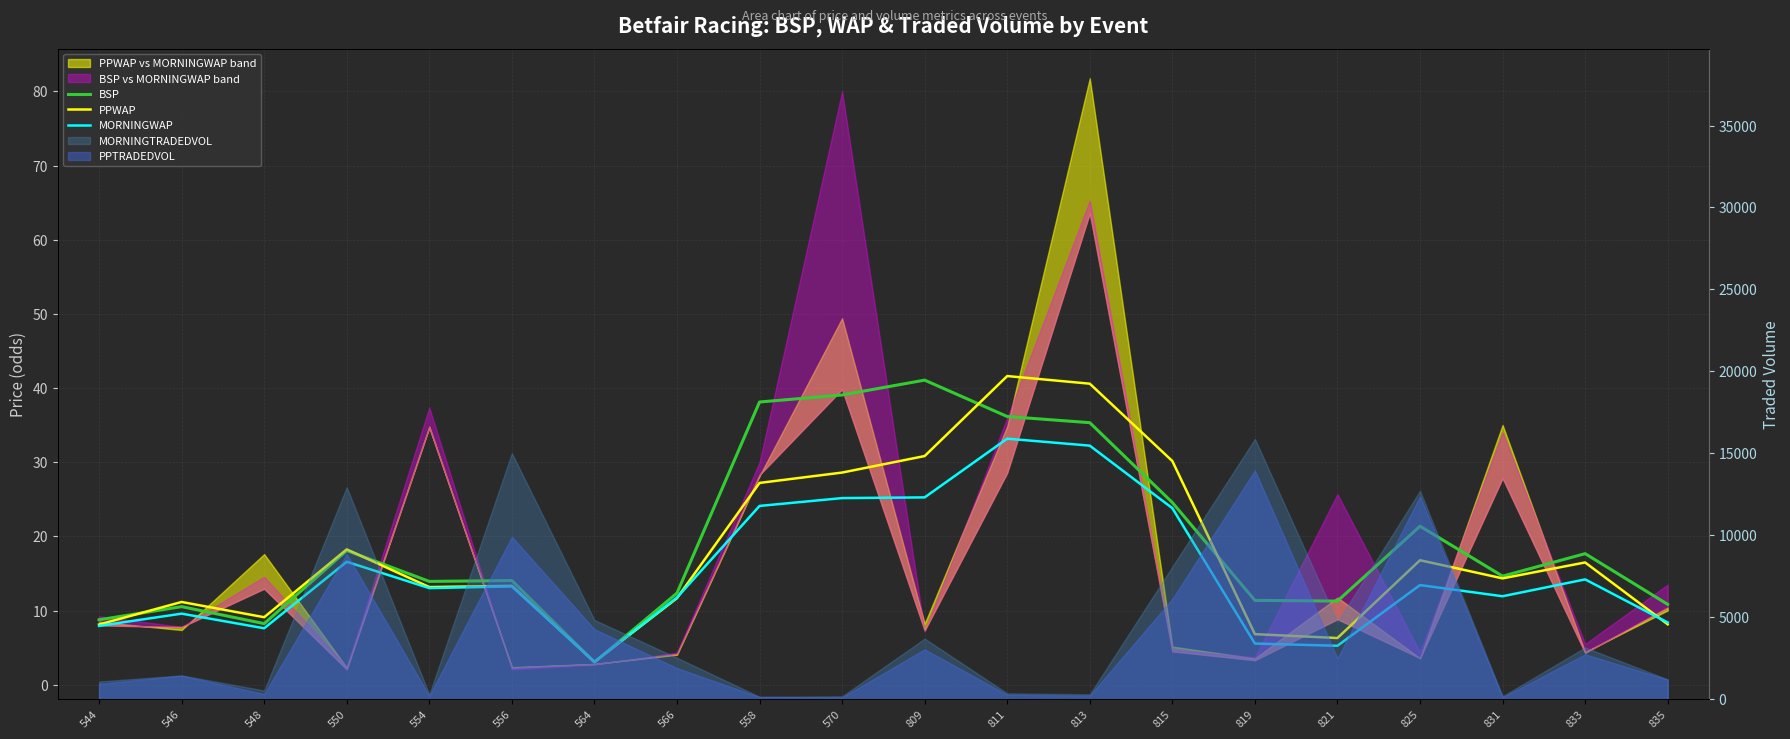

What is the approximate value of MORNINGWAP at 809?

25.3